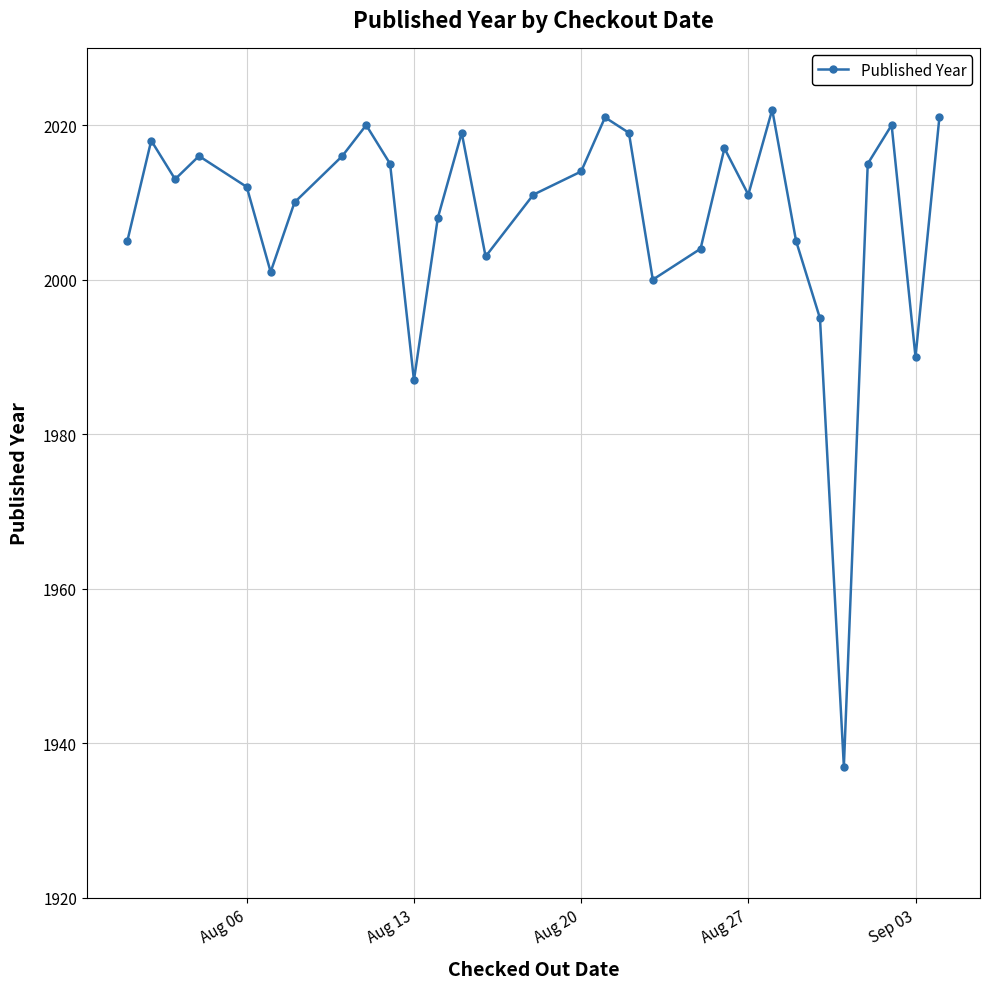

What is the maximum value shown in the chart?

2022